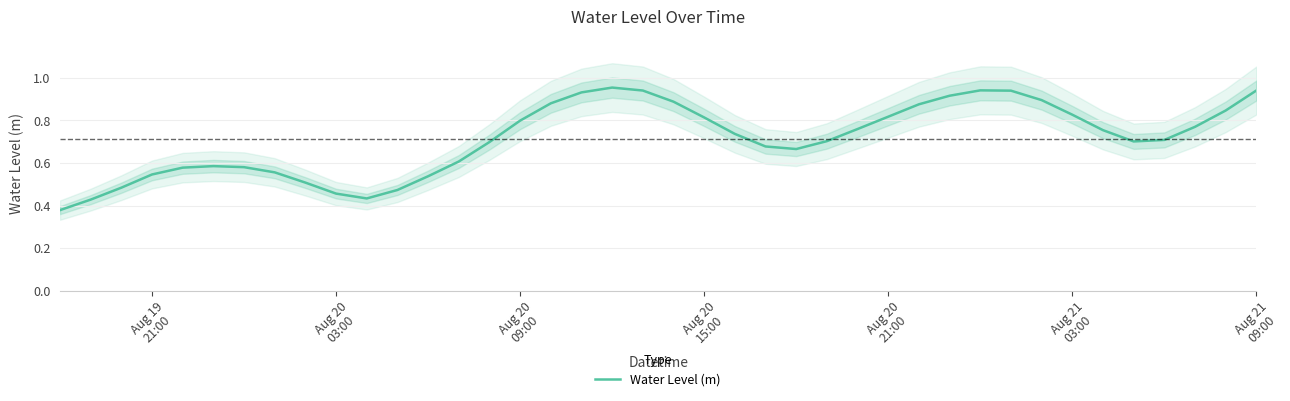

Reading left to right, what are all the values shown in this chart?

0.4	0.4	0.5	0.5	0.6	0.6	0.6	0.6	0.5	0.5	0.4	0.5	0.5	0.6	0.7	0.8	0.9	0.9	1.0	0.9	0.9	0.8	0.7	0.7	0.7	0.7	0.8	0.8	0.9	0.9	0.9	0.9	0.9	0.8	0.8	0.7	0.7	0.8	0.8	0.9